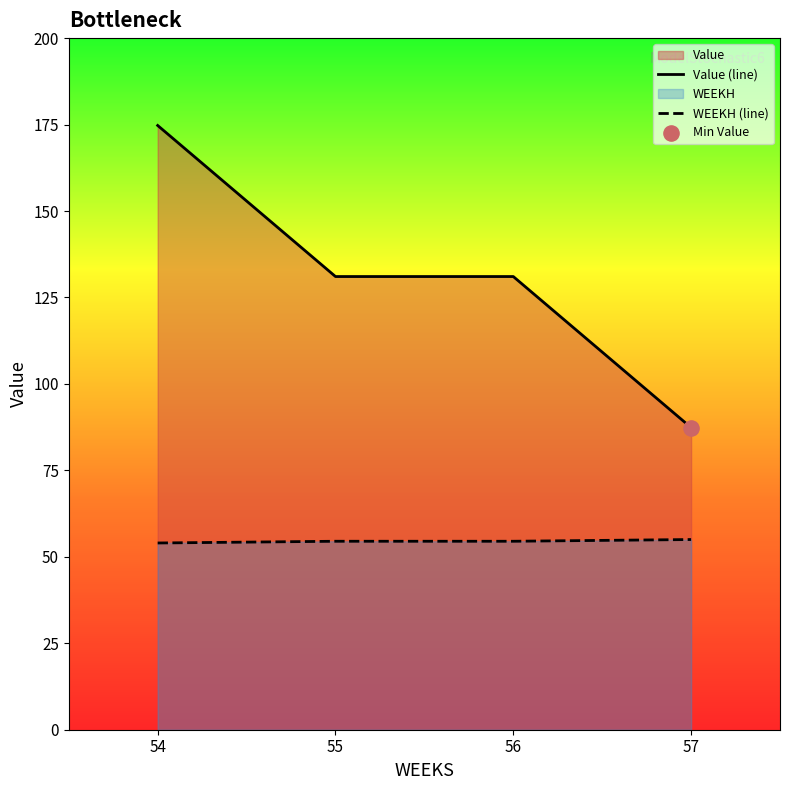

What are all the series names shown in the legend?

WEEKH, Value